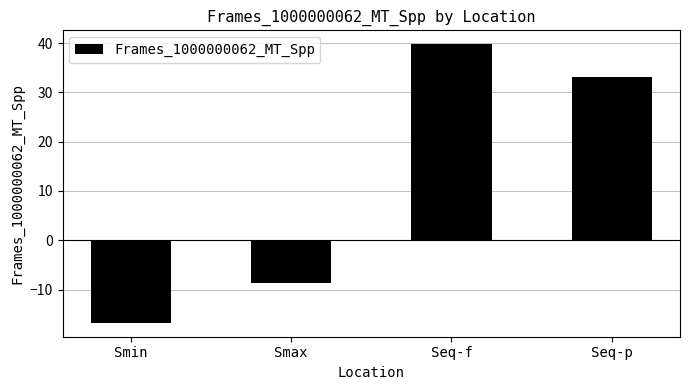

Which category has the highest value across all series?

Seq-f